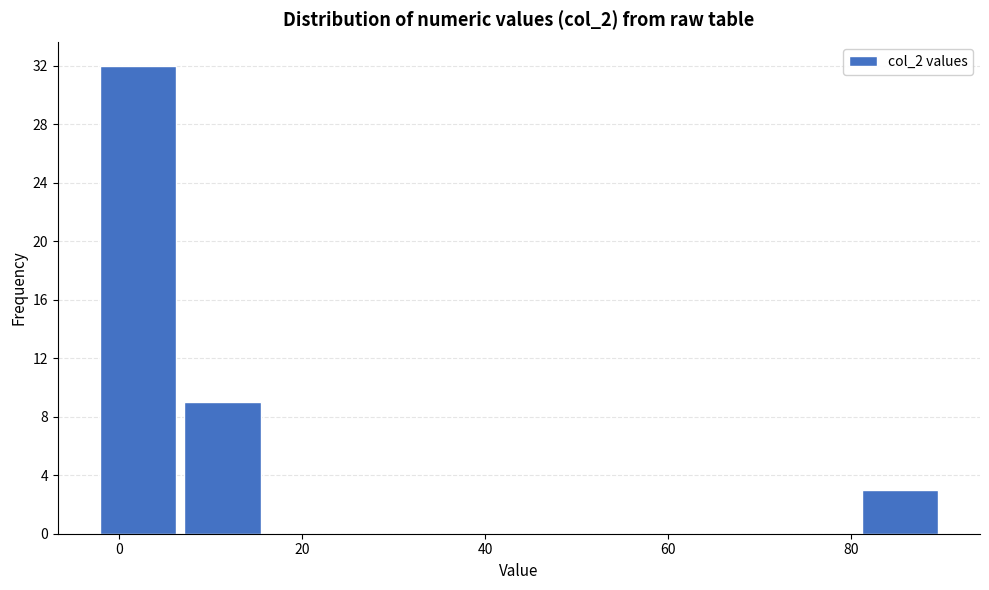

Which range on the x-axis has the tallest bar?

-2 to 6